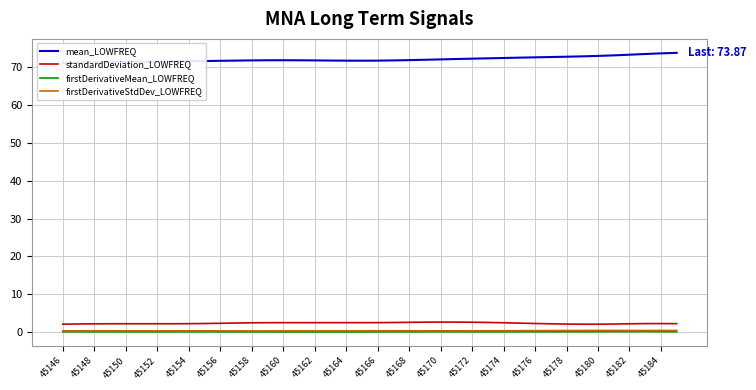

True or false: firstDerivativeMean_LOWFREQ has a value of 0.0 at 45178.

True